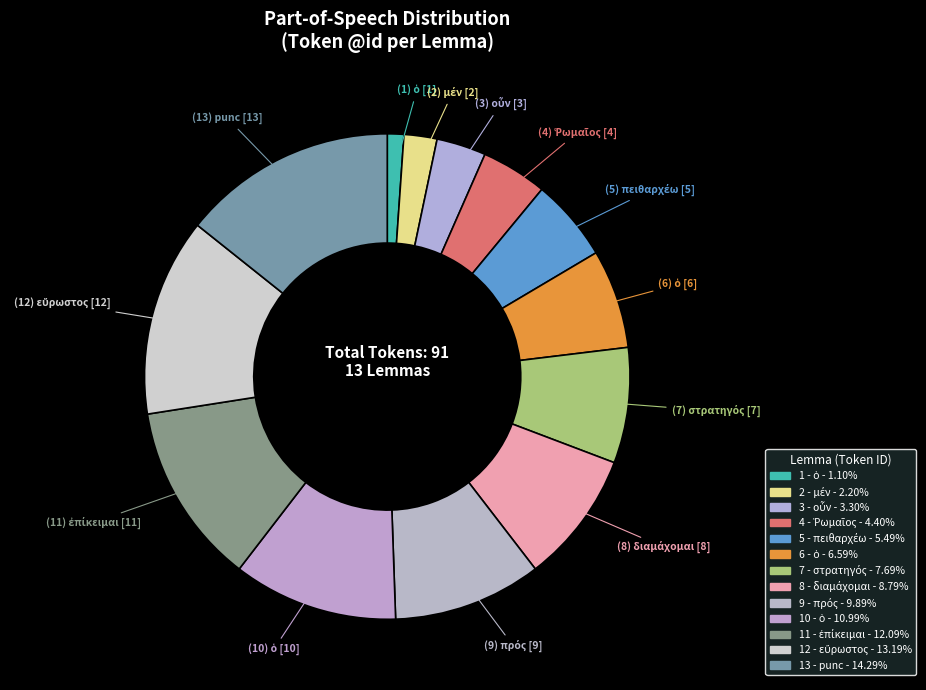

Is there a majority slice in this chart?

No